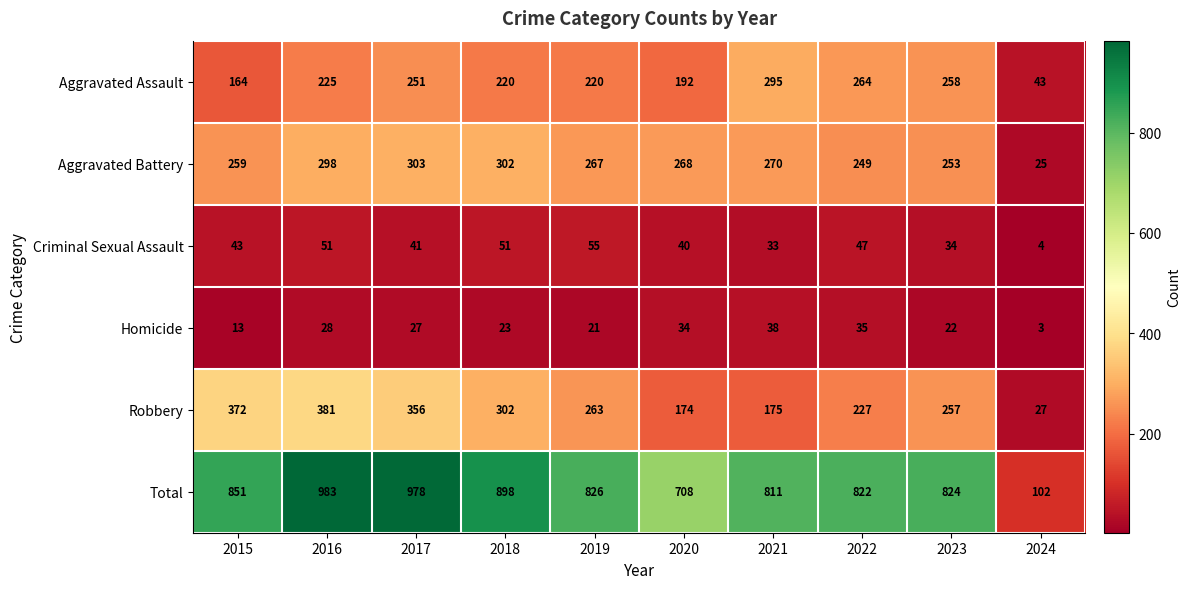

At which label is Homicide closest to 20?

2019